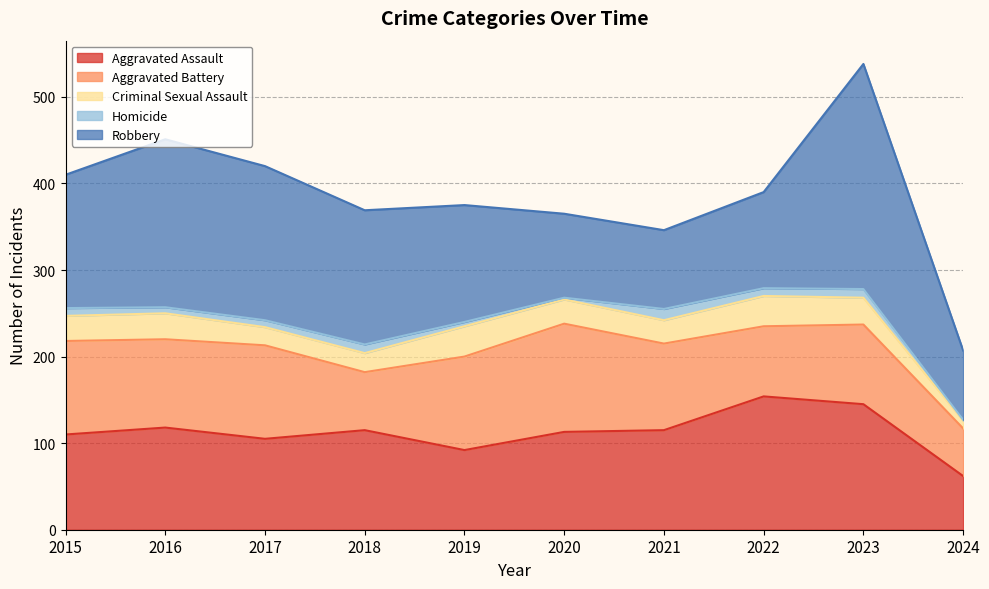

The value of Homicide at 2020 is 3. True or false?

False